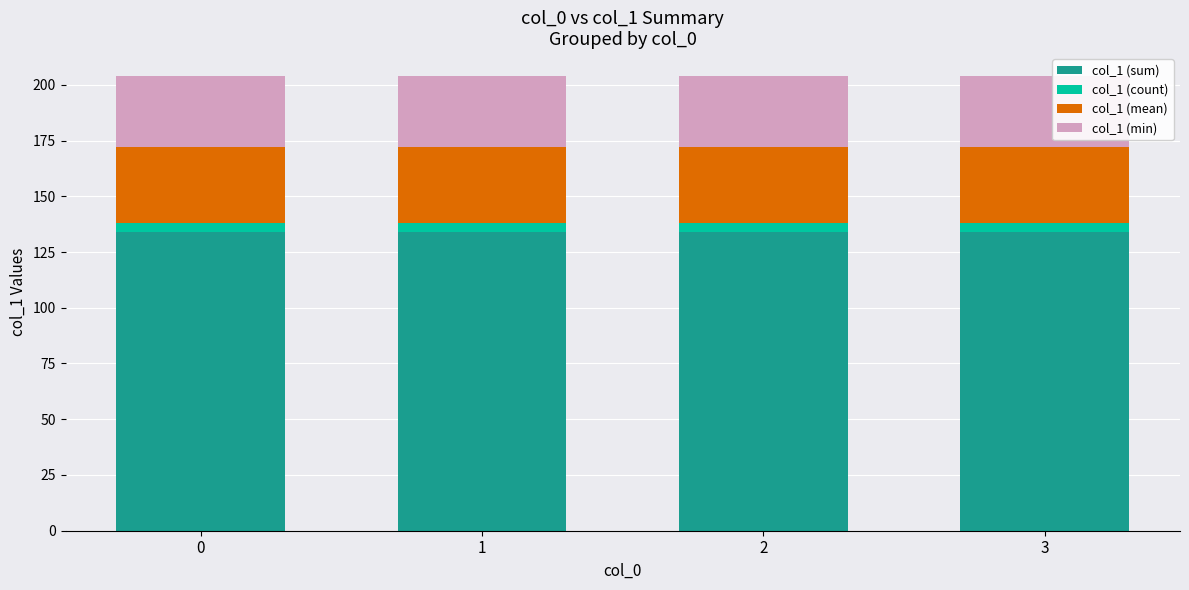

Is it true that col_1 (sum) equals 134 at 1?

True